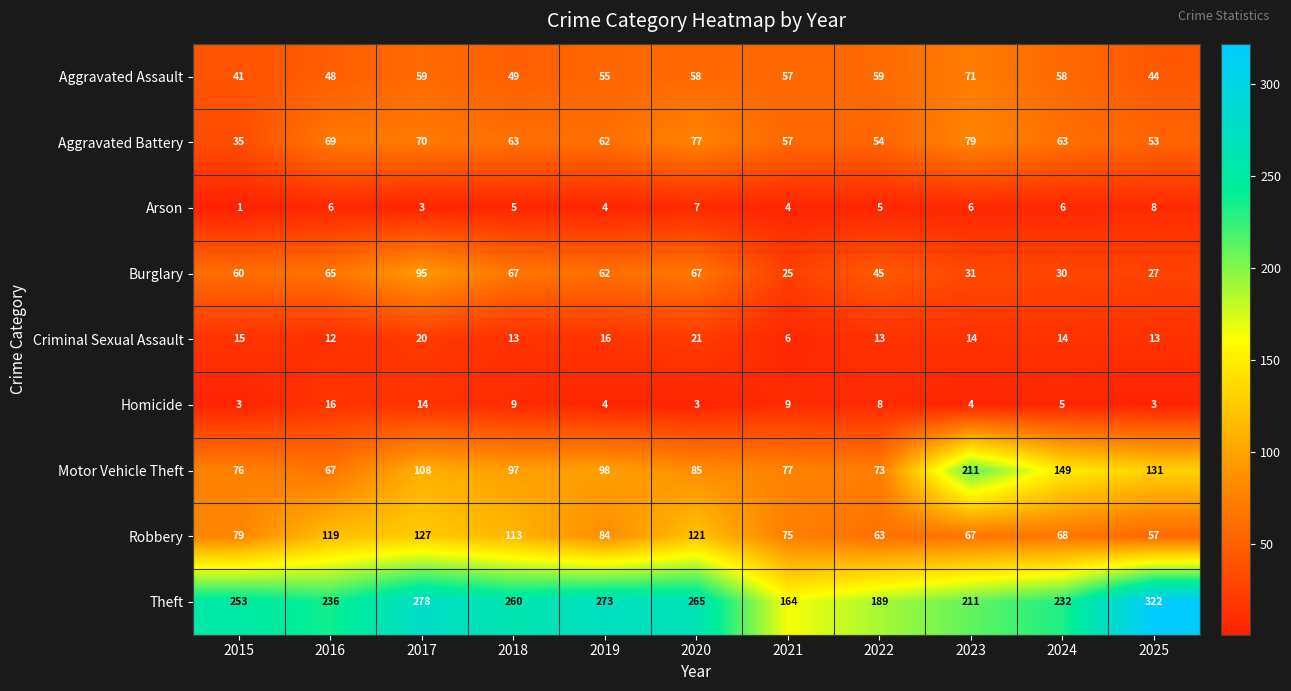

What is the difference between the maximum and minimum values in the Aggravated Assault series?

30